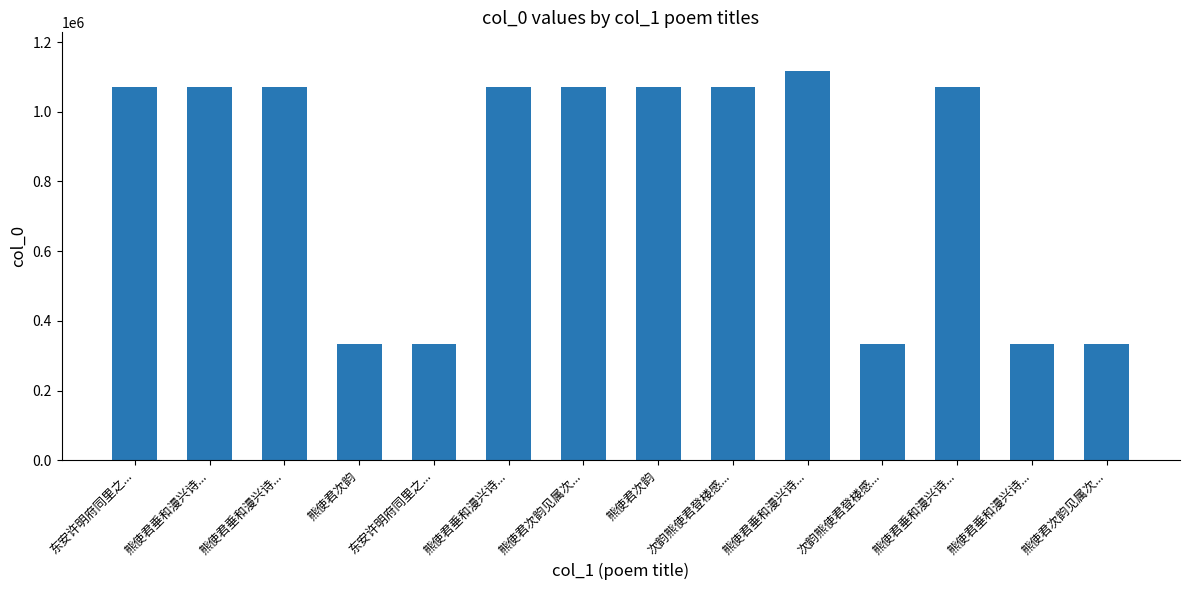

True or false: the data shows 1549121 at 东安许明府同里之....

False